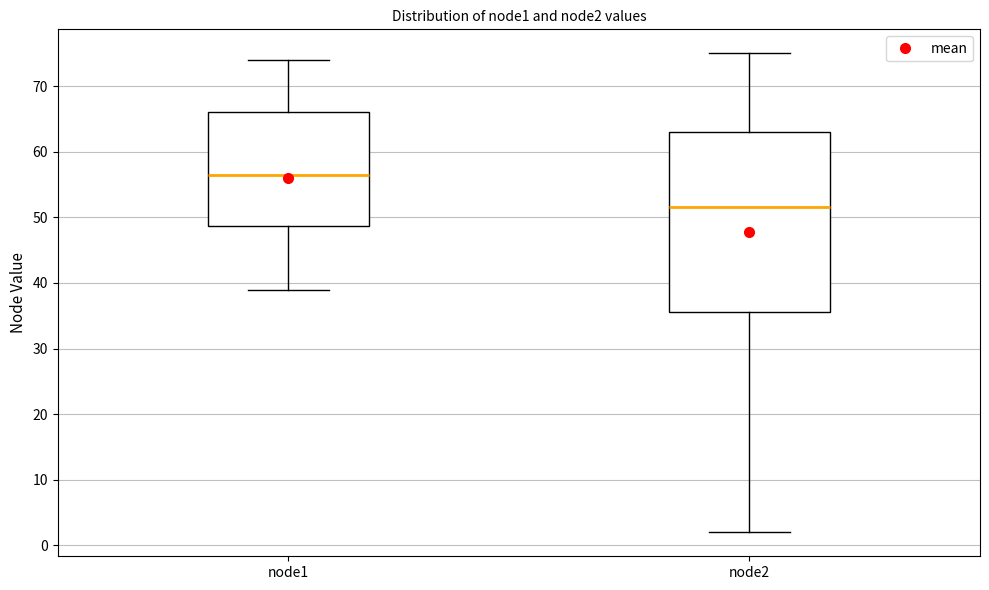

Which box has the highest median line?

node1